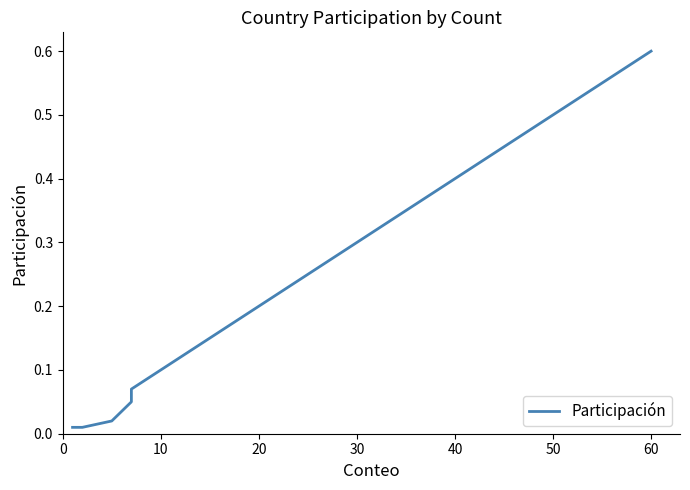

How many lines are shown in the chart?

1